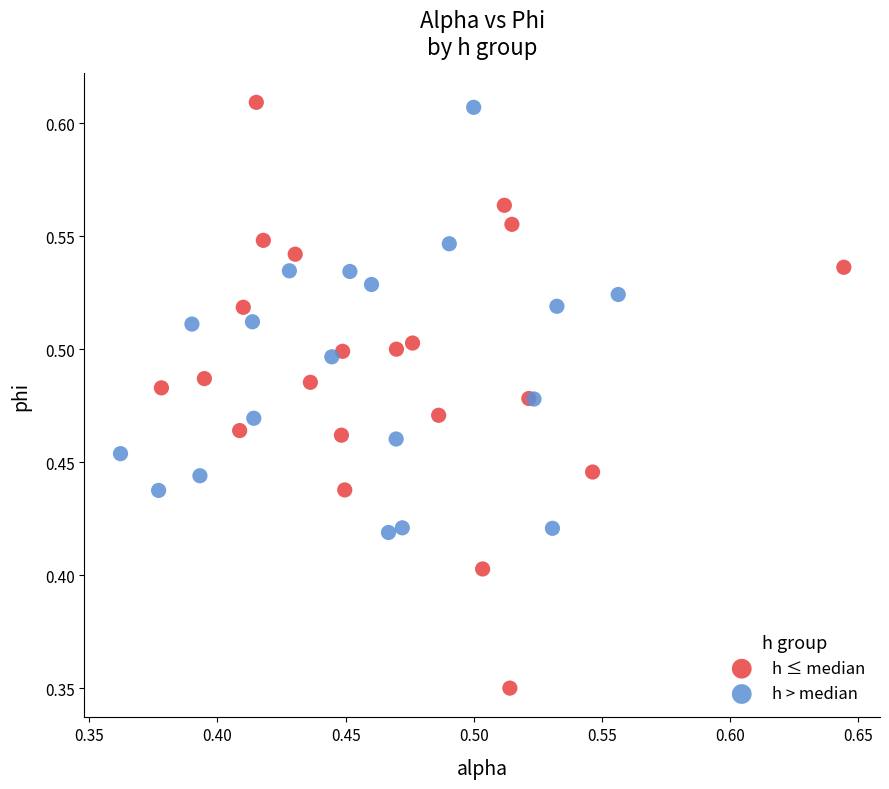

Which series has the largest Y range (max minus min)?

h ≤ median